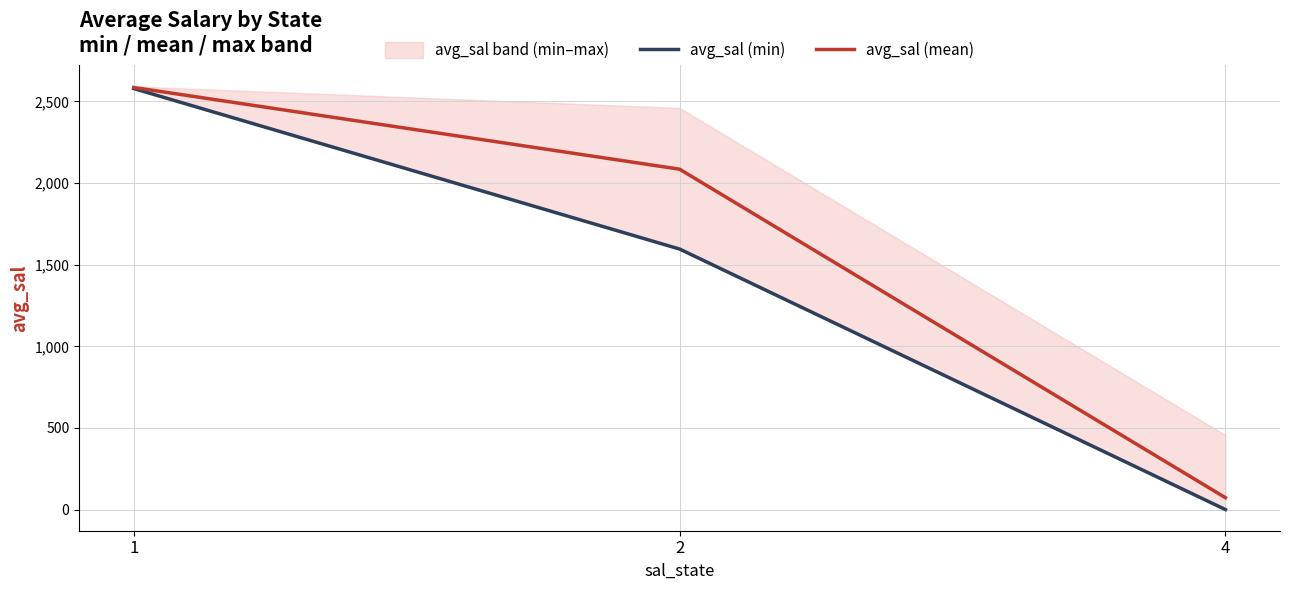

Does the chart display data point markers on the line(s)?

No